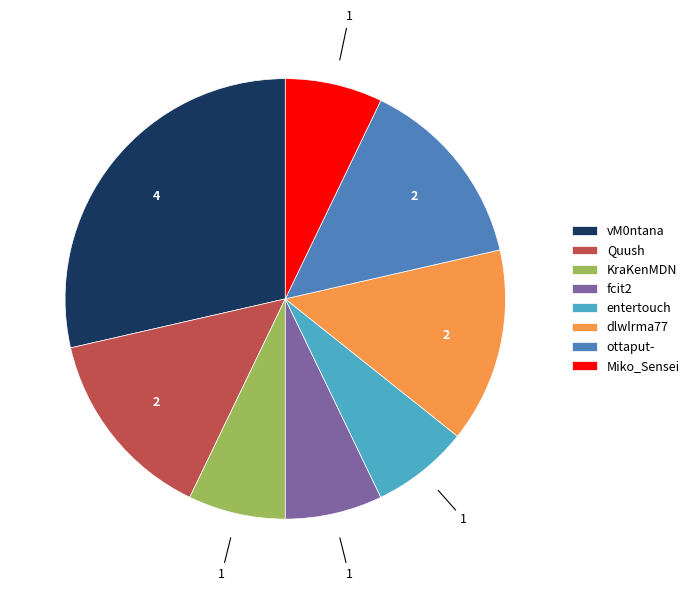

The dlwlrma77 slice represents 14% of the pie. True or false?

True